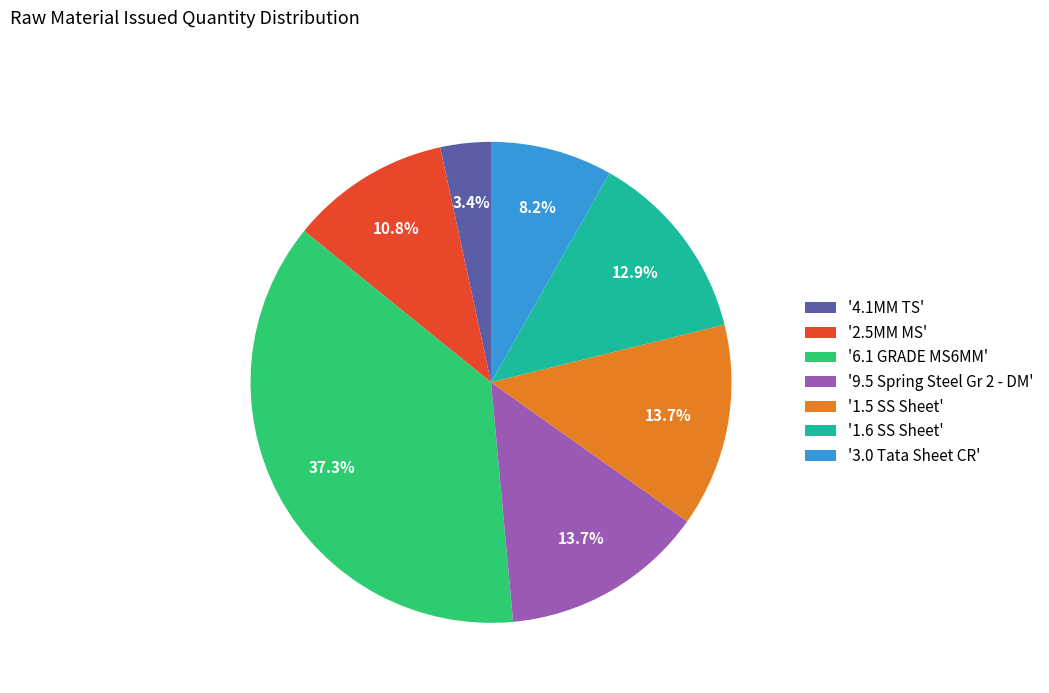

What is the ratio of the value at '2.5MM MS' to the value at '1.6 SS Sheet'?

0.8